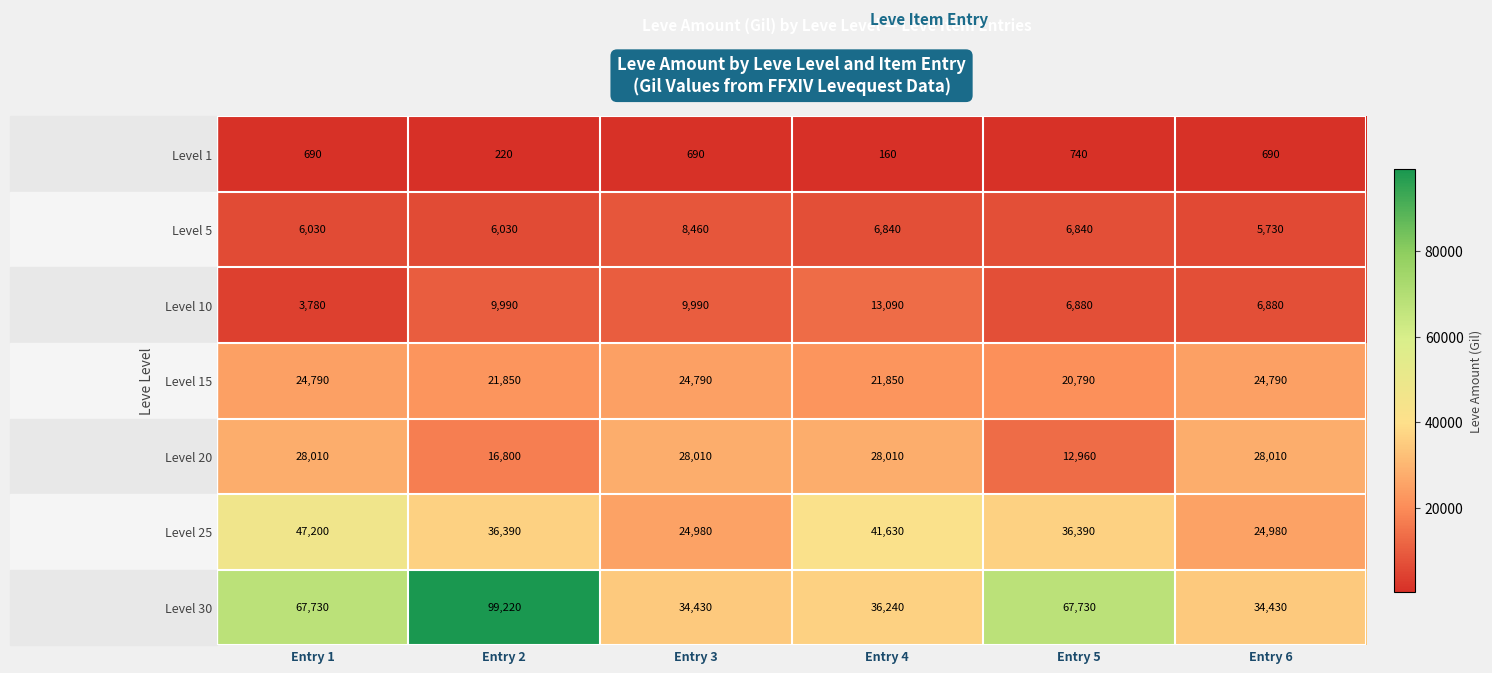

Which series changed the most between Entry 3 and Entry 5?

Level 30